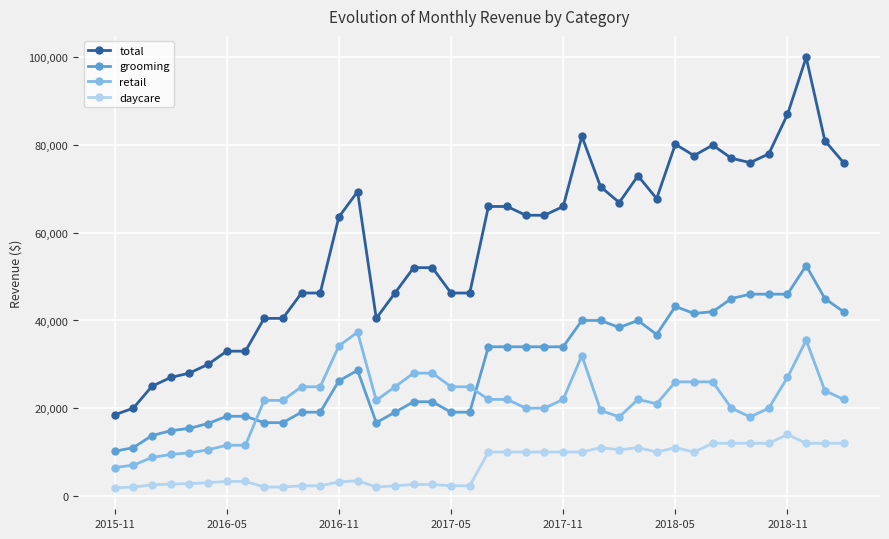

Which series has the widest spread of values?

total